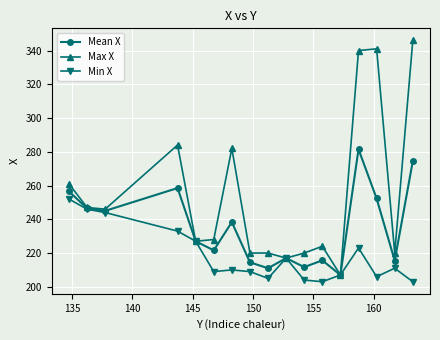

What is the lowest value of the Mean X series?

207.0